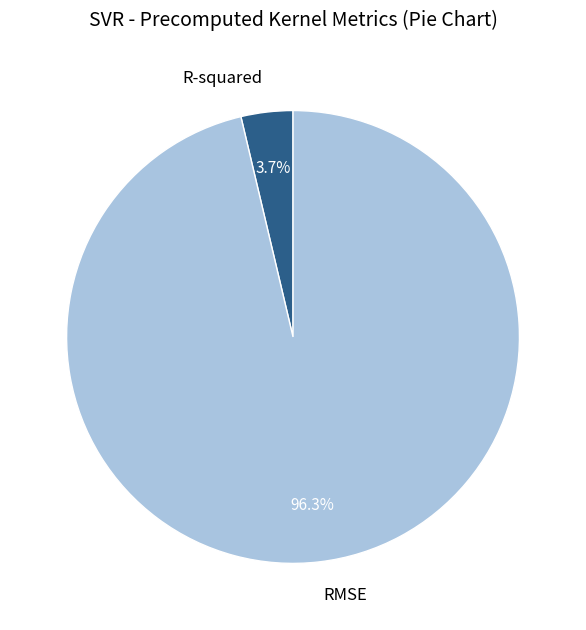

What is the largest slice in the pie chart?

RMSE